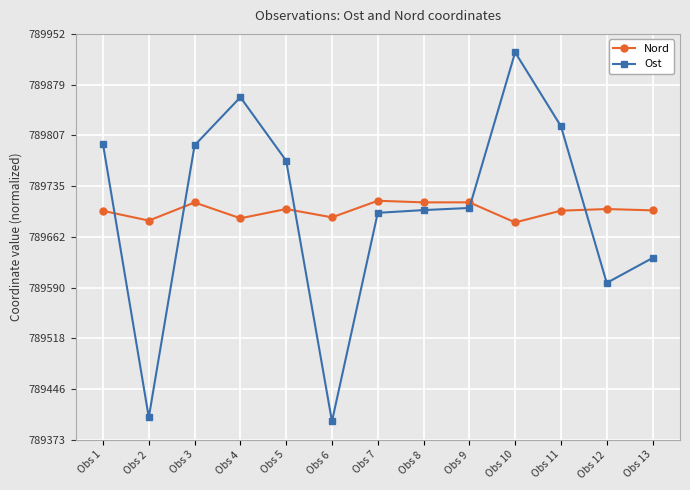

Does the chart display data point markers on the line(s)?

Yes